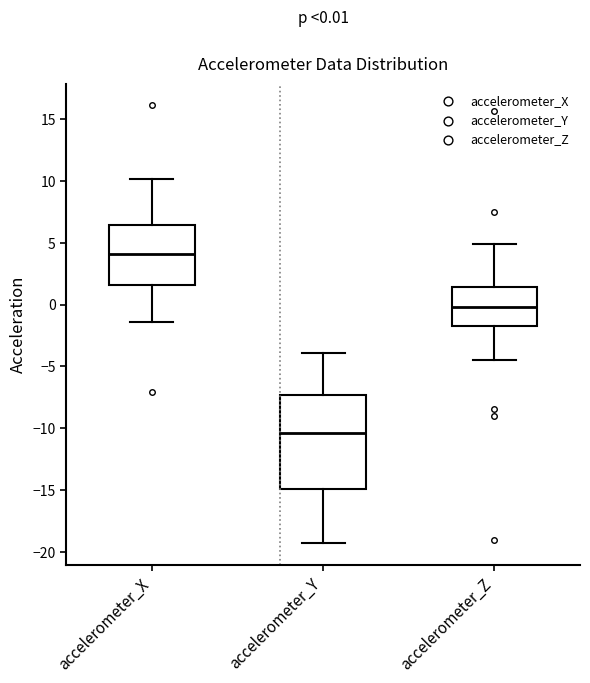

Which box has the lowest median line?

accelerometer_Y